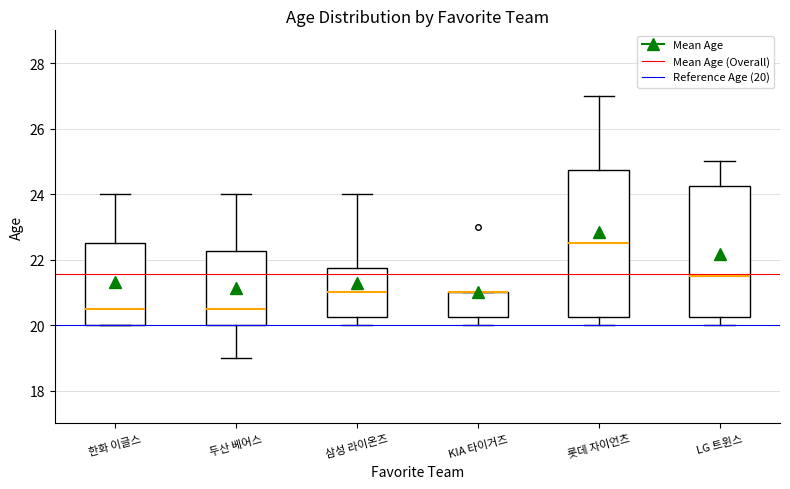

Where does the median line of the box for 두산 베어스 sit on the y-axis? The values are not printed on the chart, so give them approximately, as read against the axis.

20.6